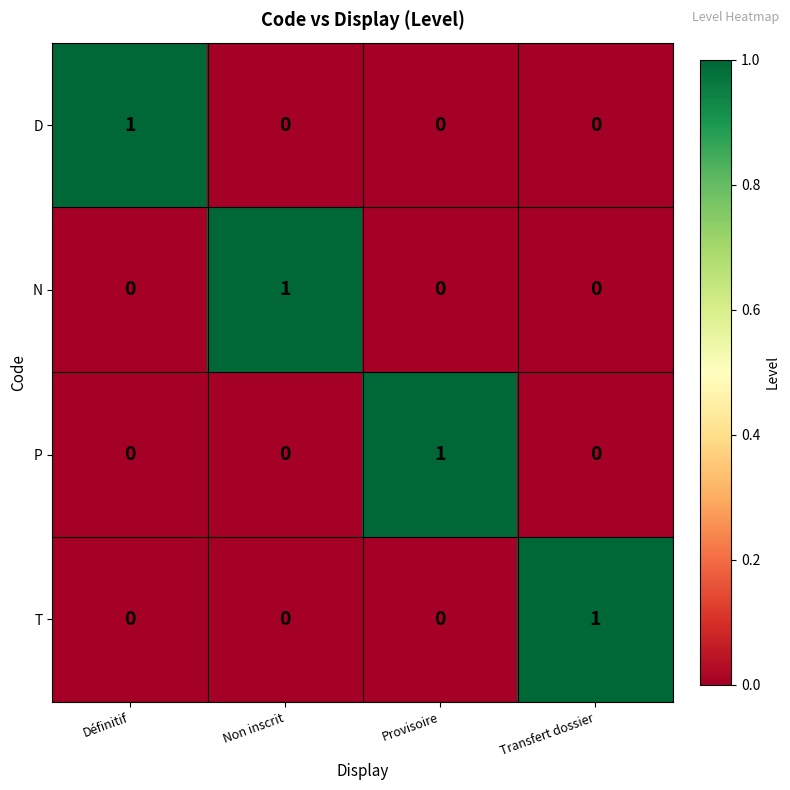

The D series shows 0 at Transfert dossier. True or false?

True